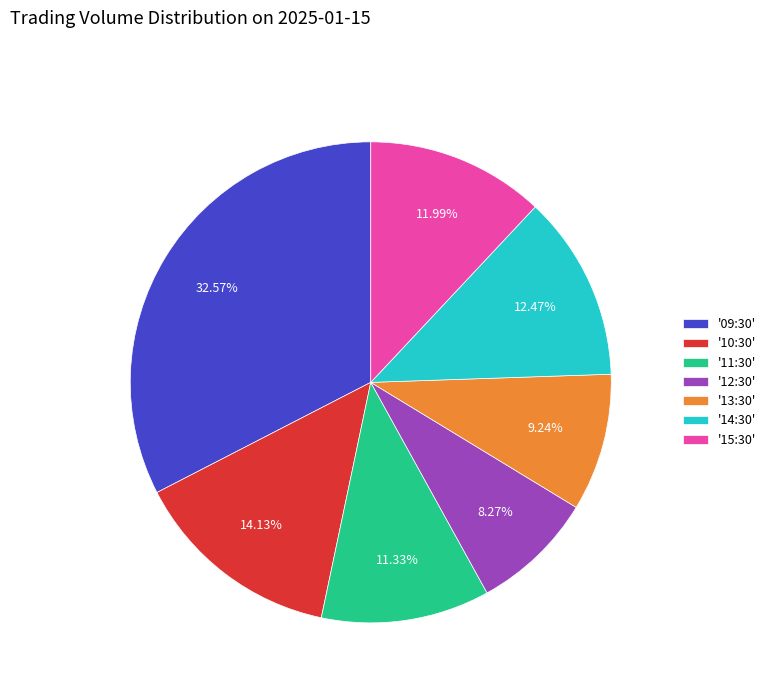

How many segments does this pie chart have?

7